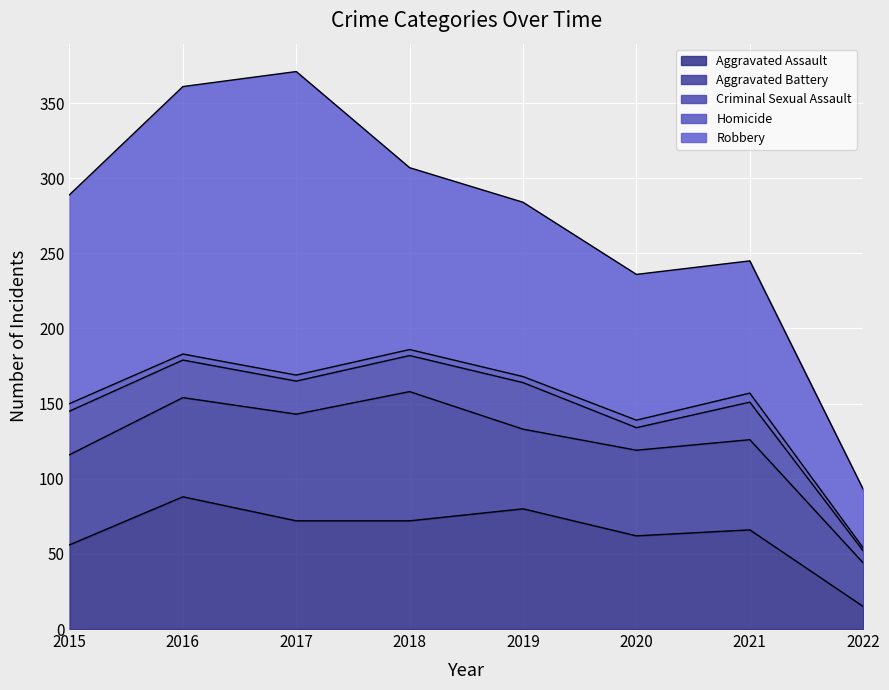

What is the total value across all series at 2019?

284